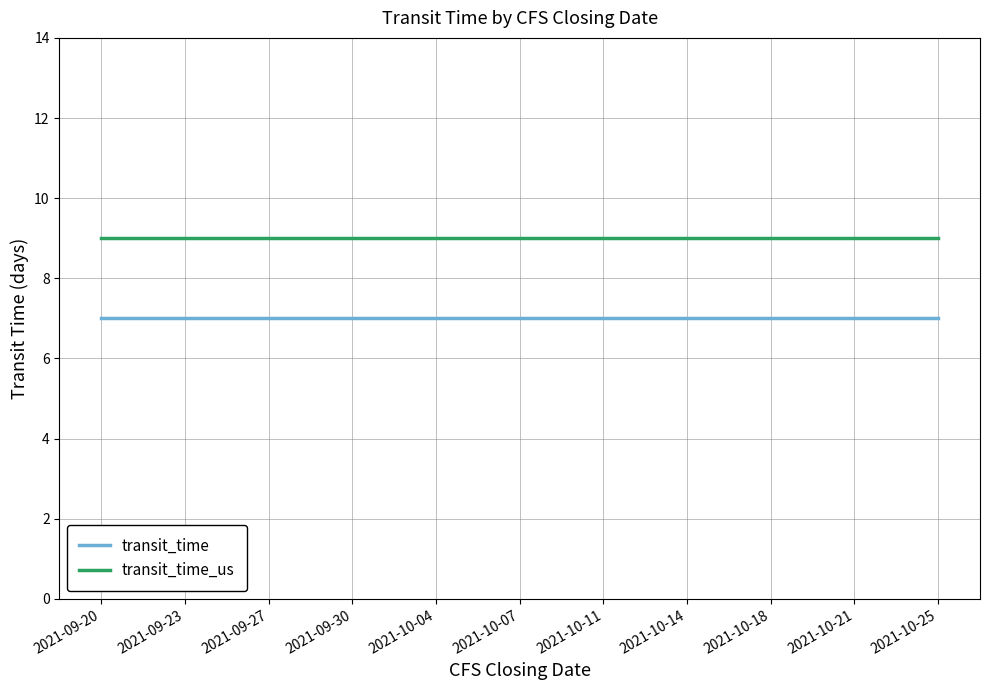

What is the minimum value shown in the chart?

7